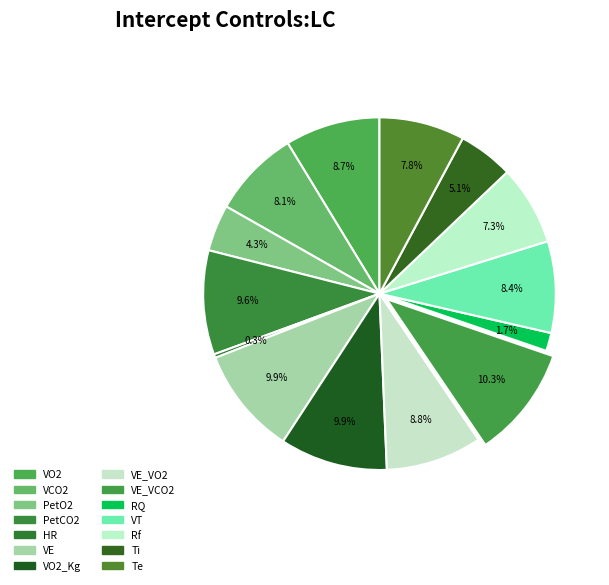

Which slice is the smallest?

HR